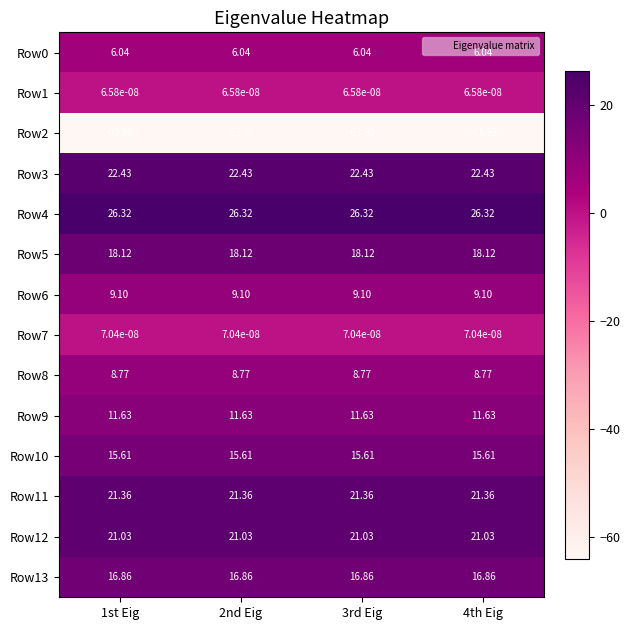

What is the difference between the highest and lowest values at 4th Eig?

90.3